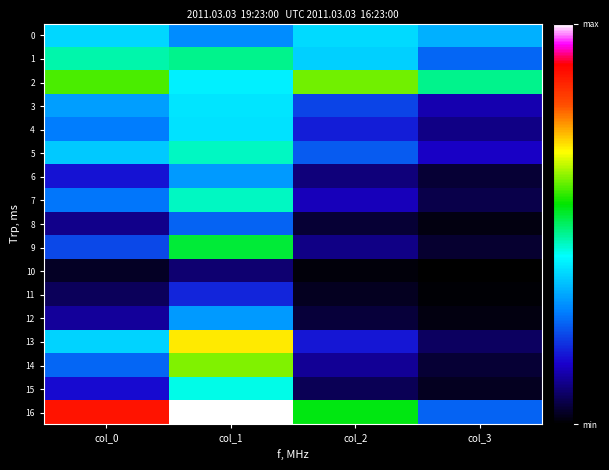

At which category is the sum across all series the highest?

col_1